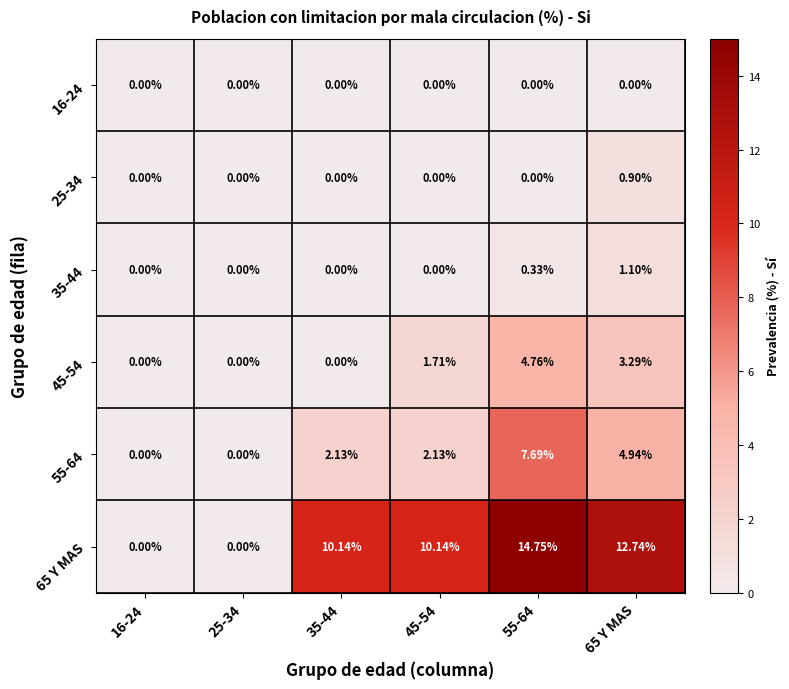

Is the value of 55-64 at 55-64 greater than the value of 25-34 at 25-34?

Yes